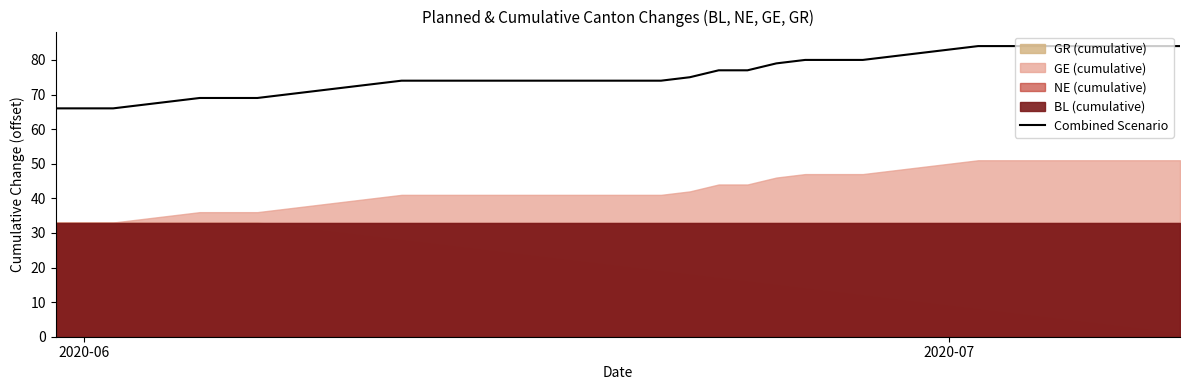

What is the difference between the second highest and second lowest values?

18